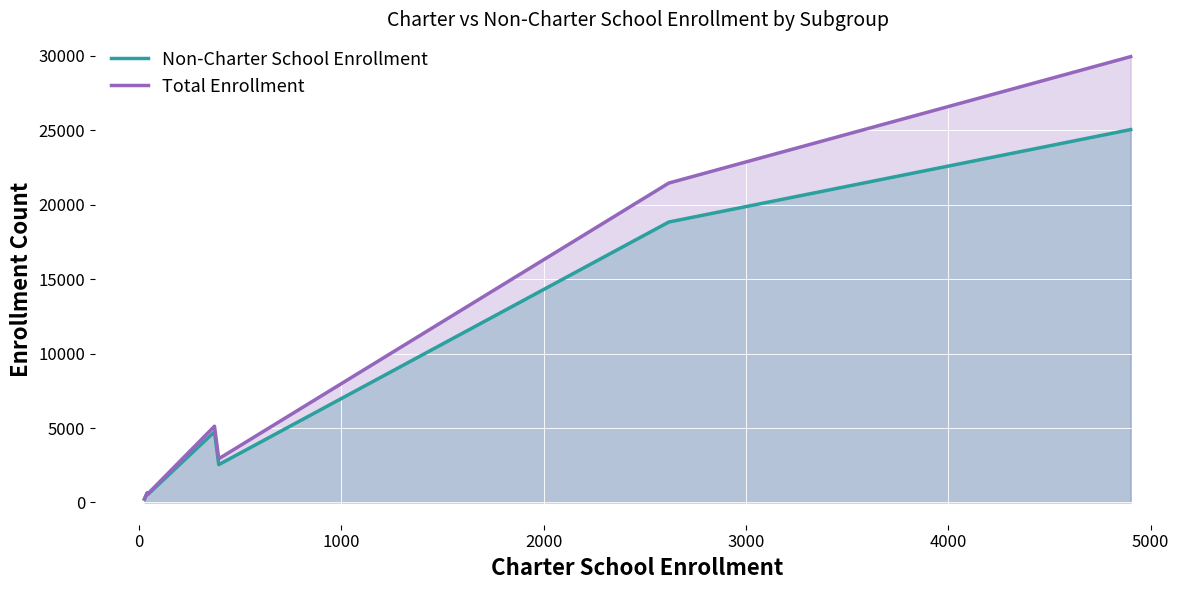

At how many categories does at least one series exceed 6554?

2